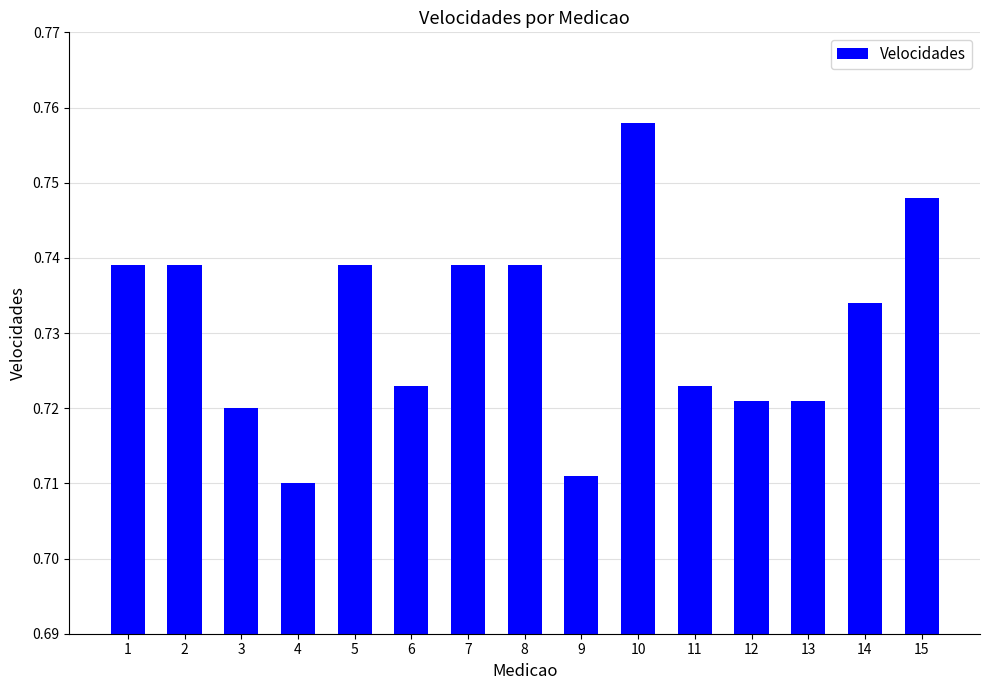

The chart shows a value of 1.2 at 13. True or false?

False